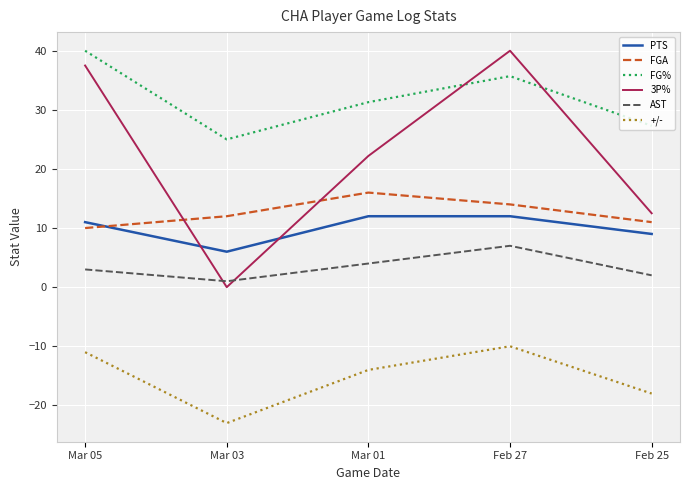

Does the chart have visible grid lines?

Yes